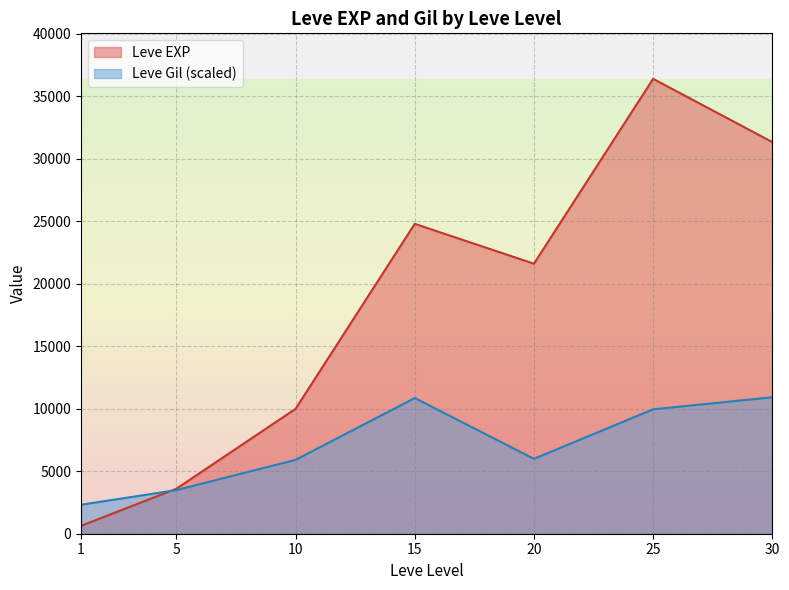

True or false: Leve EXP has more than 2 interior local peaks.

False